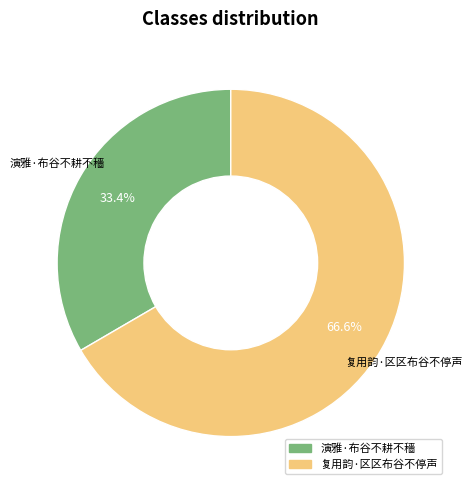

Which category accounts for the majority?

复用韵·区区布谷不停声